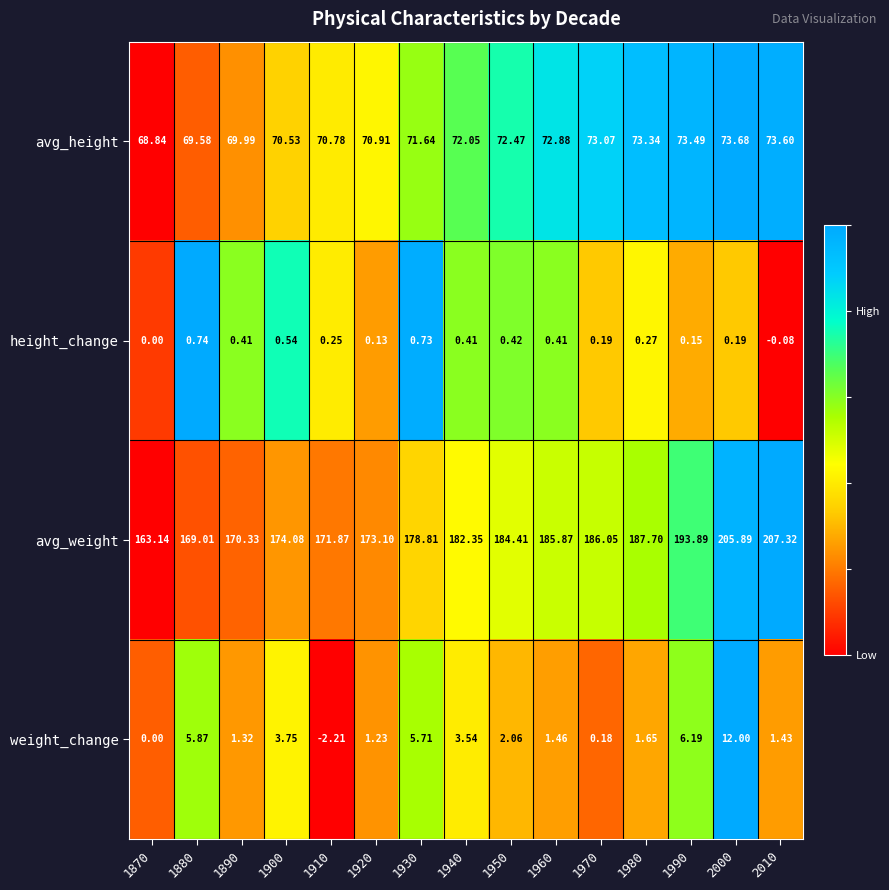

Which series has the largest total across all categories?

avg_weight